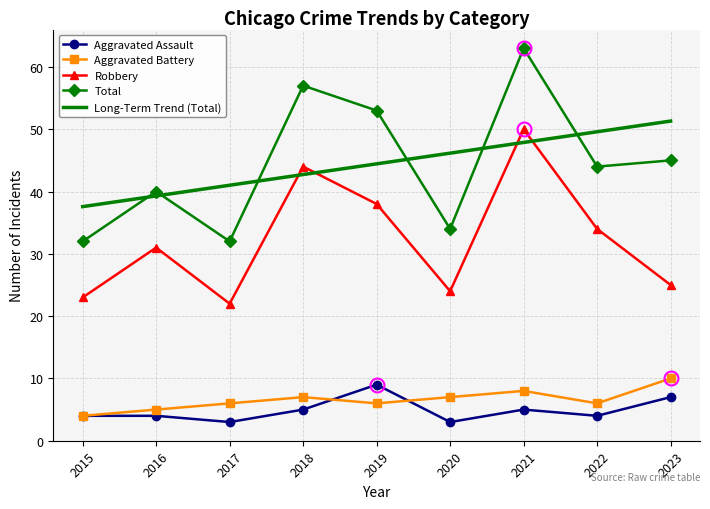

The Aggravated Battery series shows 7.0 at 2018. True or false?

True